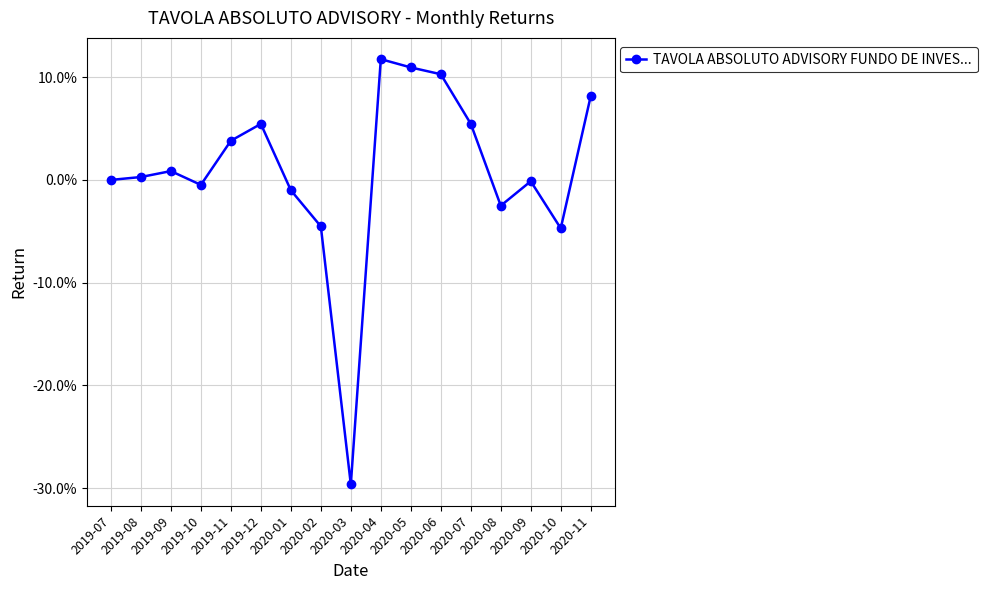

List the labels in order of value, smallest first.

2020-03, 2020-10, 2020-02, 2020-08, 2020-01, 2019-10, 2020-09, 2019-07, 2019-08, 2019-09, 2019-11, 2019-12, 2020-07, 2020-11, 2020-06, 2020-05, 2020-04